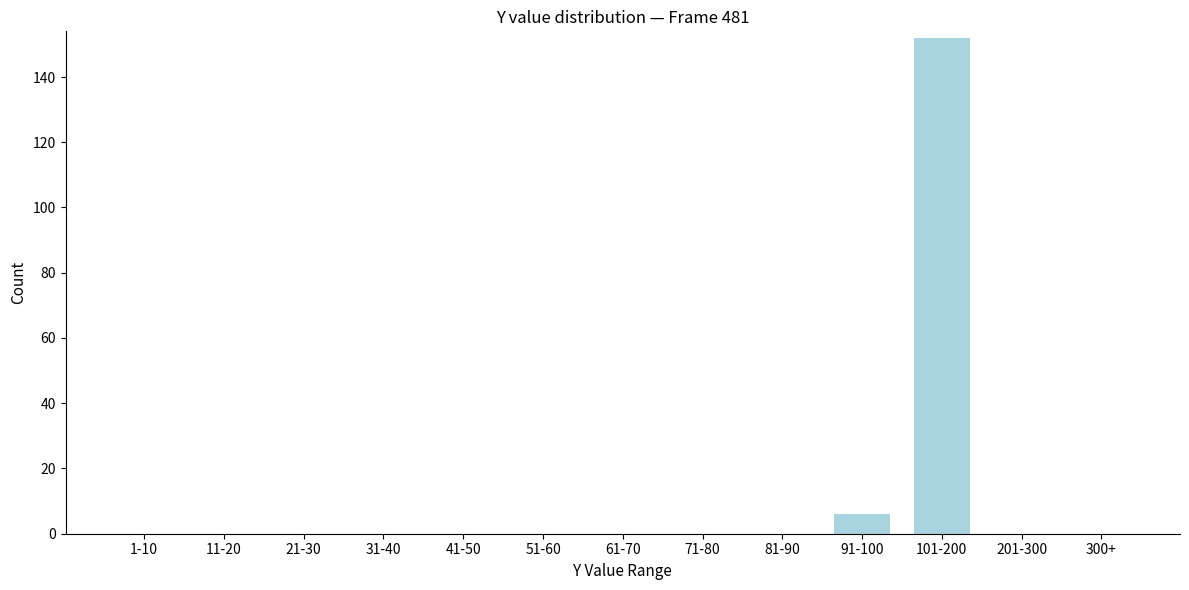

Reading left to right, list all the values displayed in this chart.

1-10=0	11-20=0	21-30=0	31-40=0	41-50=0	51-60=0	61-70=0	71-80=0	81-90=0	91-100=6	101-200=152	201-300=0	300+=0